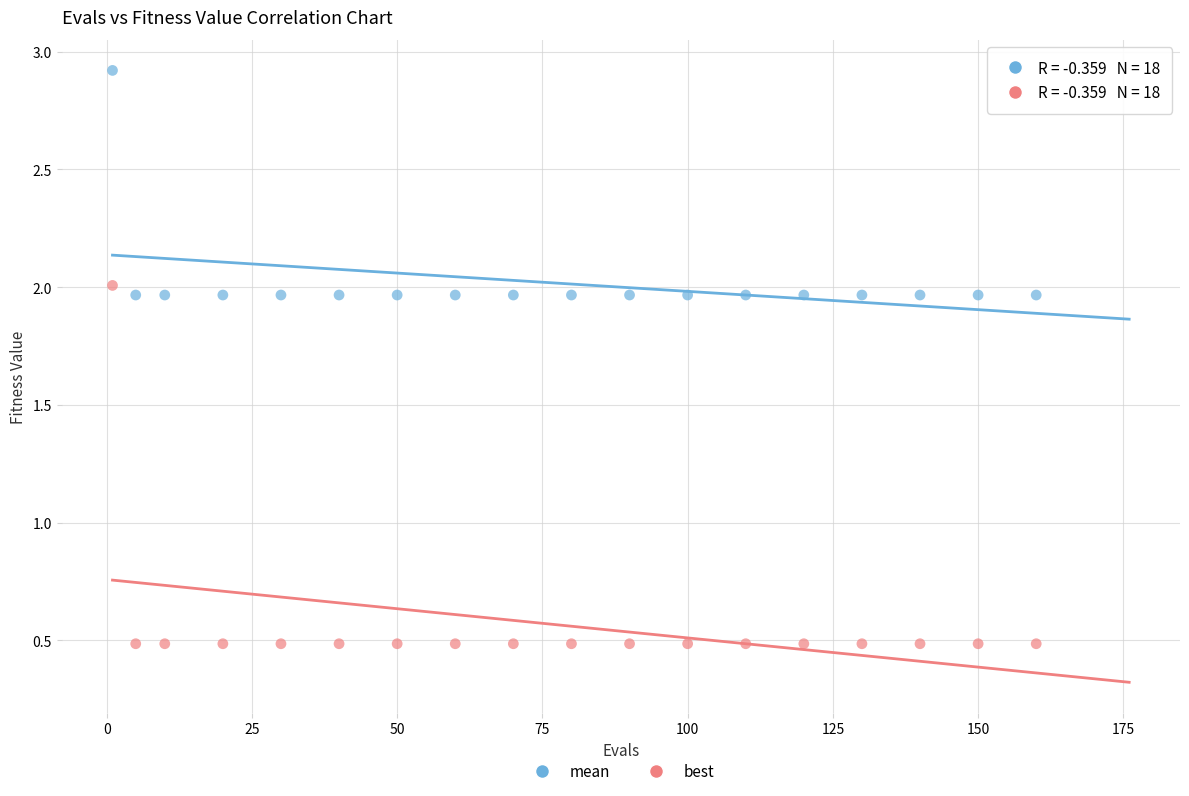

Which series contains the lowest Y value?

best